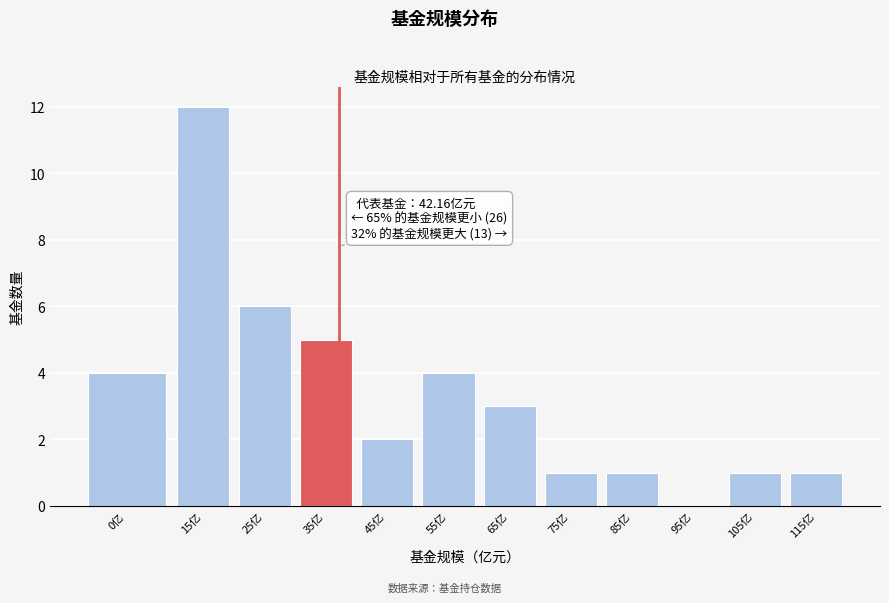

Reading left to right, list all the values displayed in this chart.

0亿=4	15亿=12	25亿=6	35亿=5	45亿=2	55亿=4	65亿=3	75亿=1	85亿=1	95亿=0	105亿=1	115亿=1